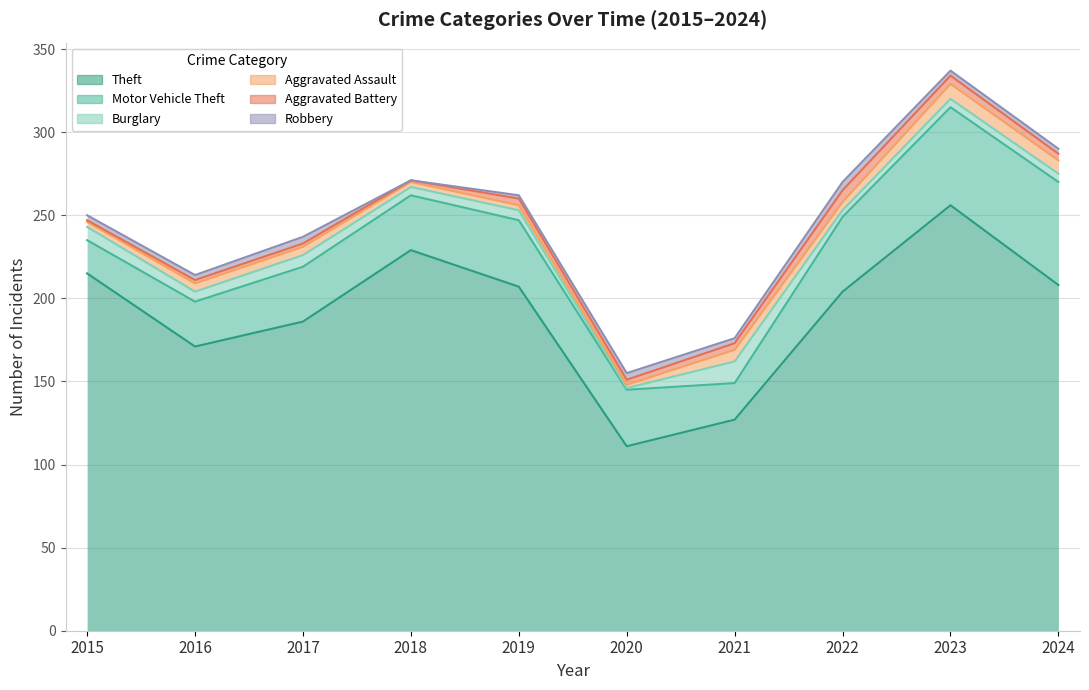

What is the difference between the second highest and second lowest values in the Theft series?

102